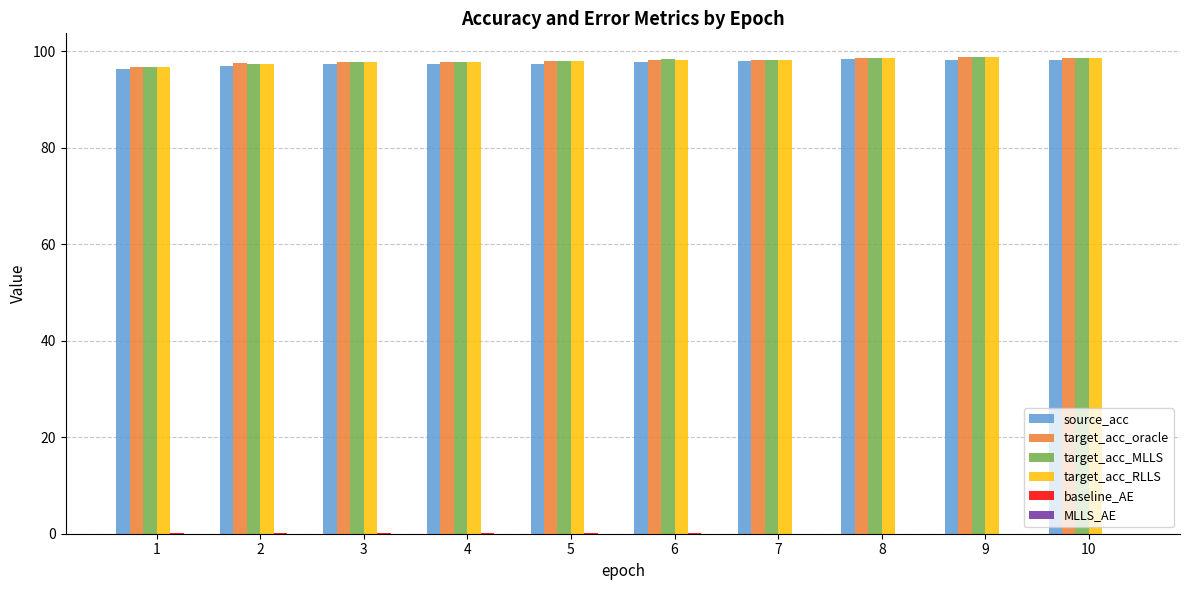

What is the maximum value shown in the chart?

98.7